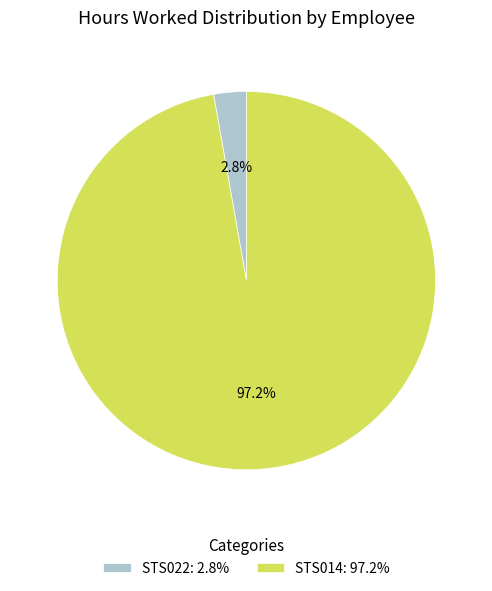

Is there any slice that represents more than half of the pie?

Yes